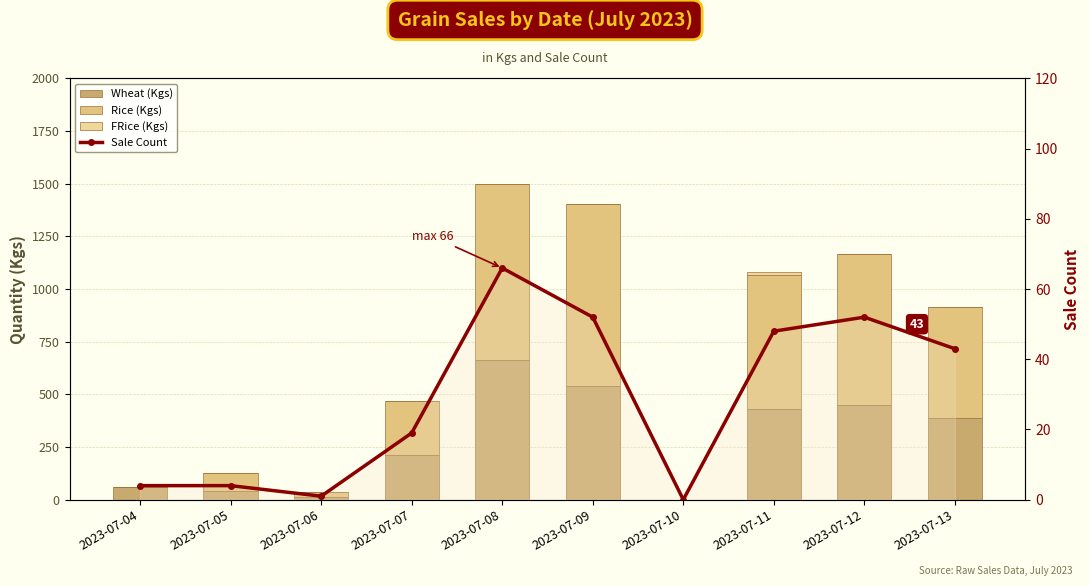

Between 2023-07-08 and 2023-07-12, which is larger?

2023-07-08